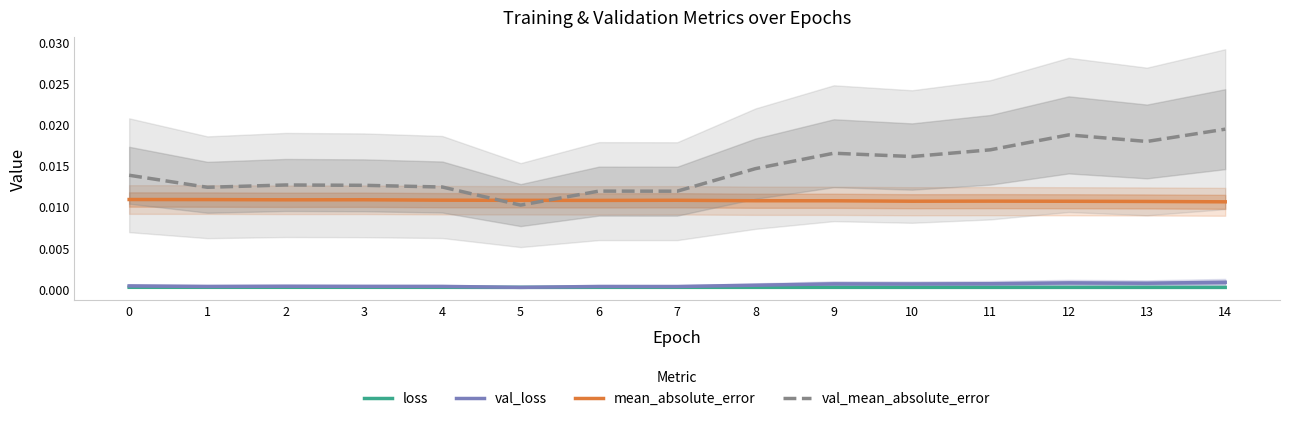

Between 0 and 14, which series saw the biggest shift?

val_mean_absolute_error